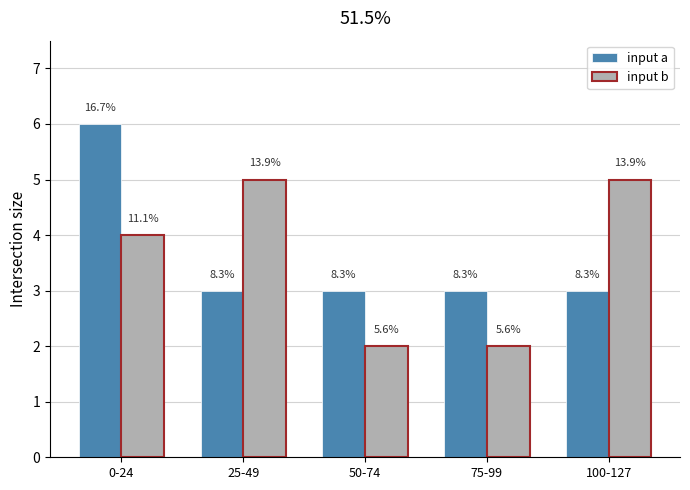

What is the greatest value displayed?

6